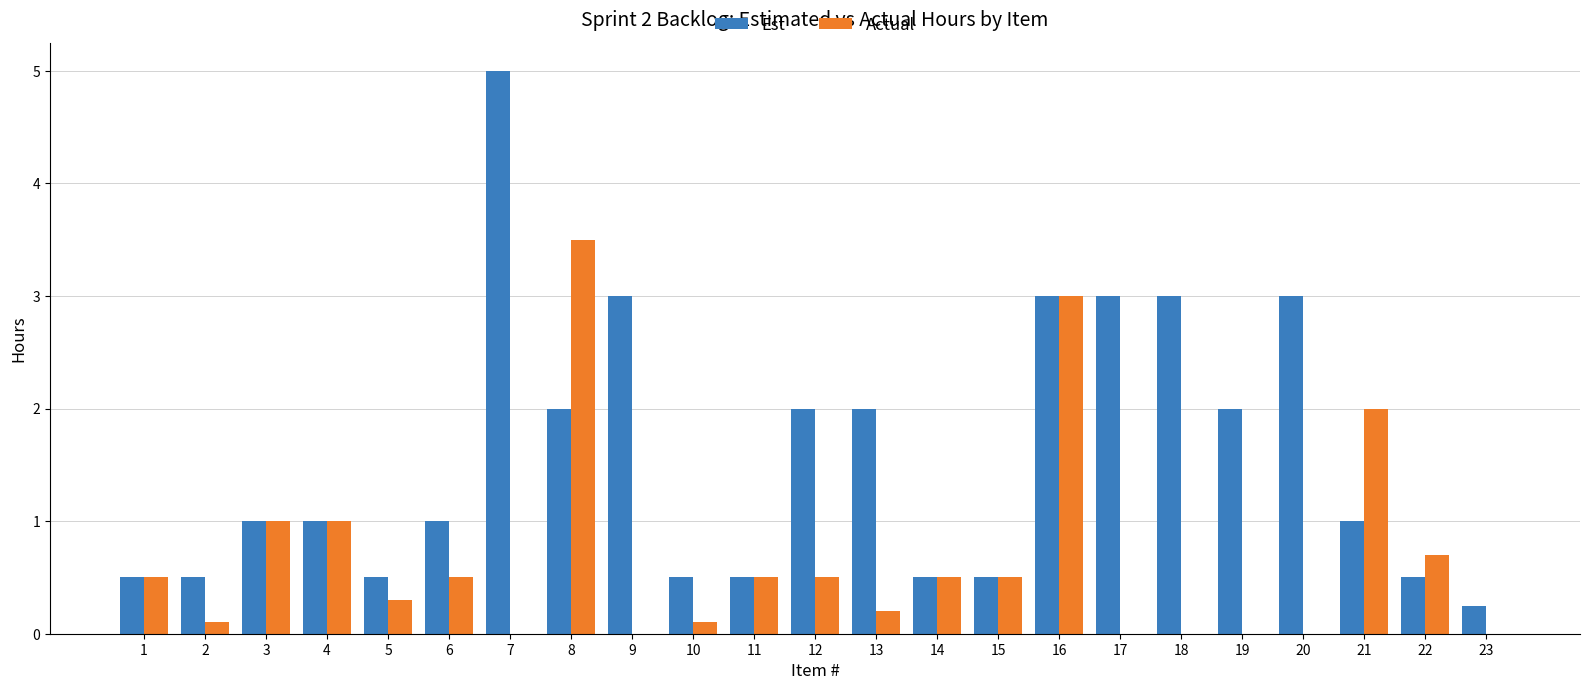

What is the sum of all Actual values?

14.9